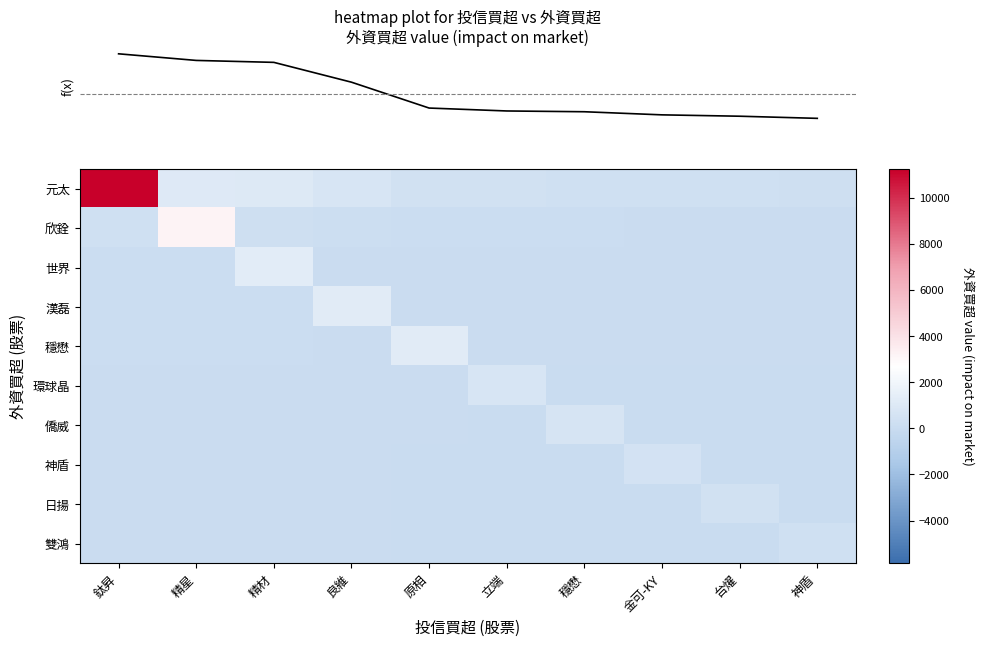

Which series has the largest total across all categories?

row_0